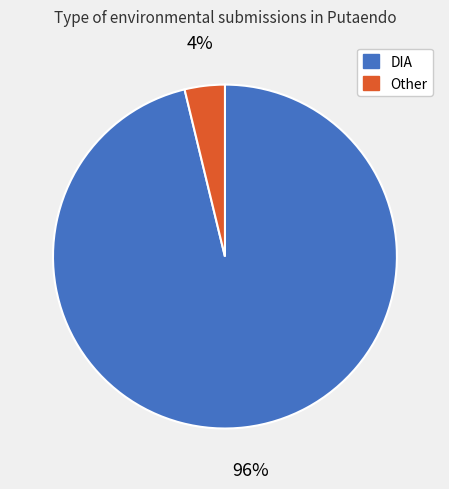

To the nearest percent, what is the difference between the largest and smallest slice percentages?

92%